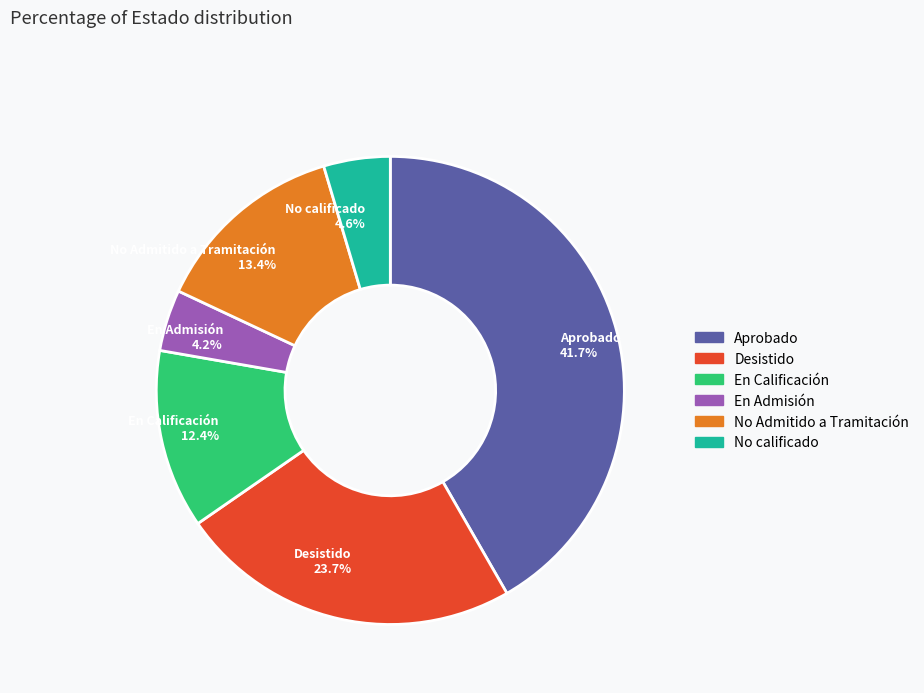

What portion of the pie excludes Desistido?

76.3%